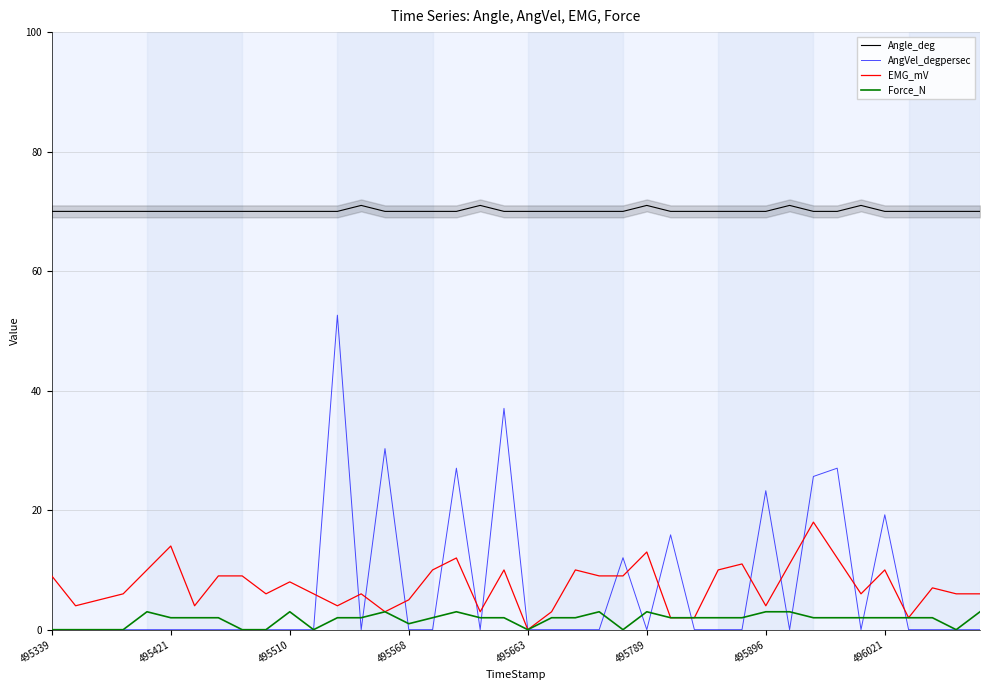

True or false: Angle_deg and AngVel_degpersec cross at least once.

False